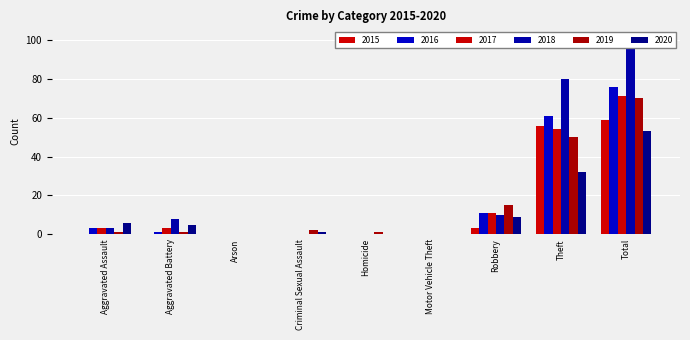

Reading left to right, list all the values displayed in this chart.

2015: Aggravated Assault=0	Aggravated Battery=0	Arson=0	Criminal Sexual Assault=0	Homicide=0	Motor Vehicle Theft=0	Robbery=3	Theft=56	Total=59
2016: Aggravated Assault=3	Aggravated Battery=1	Arson=0	Criminal Sexual Assault=0	Homicide=0	Motor Vehicle Theft=0	Robbery=11	Theft=61	Total=76
2017: Aggravated Assault=3	Aggravated Battery=3	Arson=0	Criminal Sexual Assault=0	Homicide=0	Motor Vehicle Theft=0	Robbery=11	Theft=54	Total=71
2018: Aggravated Assault=3	Aggravated Battery=8	Arson=0	Criminal Sexual Assault=0	Homicide=0	Motor Vehicle Theft=0	Robbery=10	Theft=80	Total=101
2019: Aggravated Assault=1	Aggravated Battery=1	Arson=0	Criminal Sexual Assault=2	Homicide=1	Motor Vehicle Theft=0	Robbery=15	Theft=50	Total=70
2020: Aggravated Assault=6	Aggravated Battery=5	Arson=0	Criminal Sexual Assault=1	Homicide=0	Motor Vehicle Theft=0	Robbery=9	Theft=32	Total=53